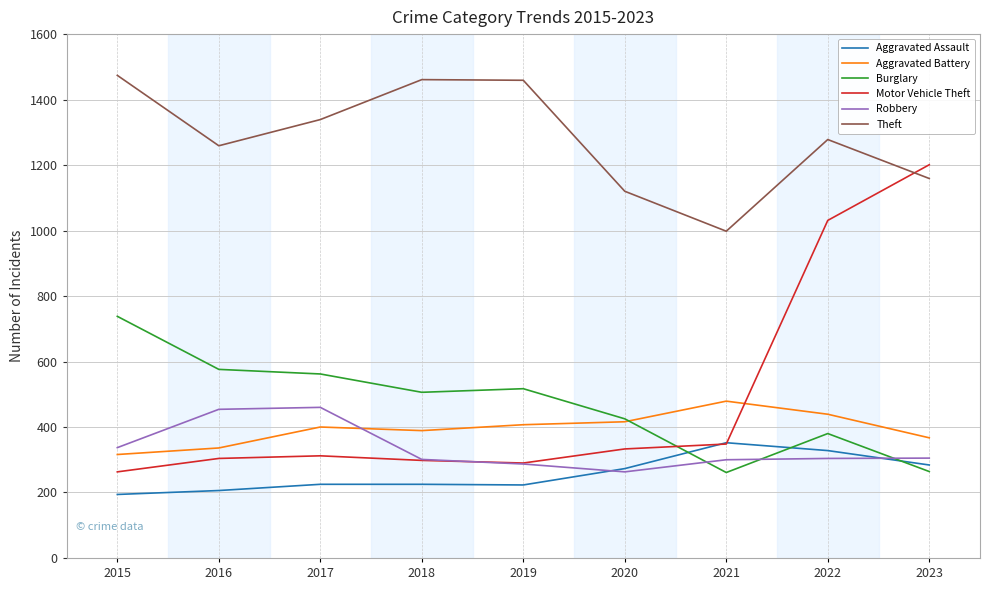

True or false: Aggravated Assault and Aggravated Battery intersect in this chart.

False